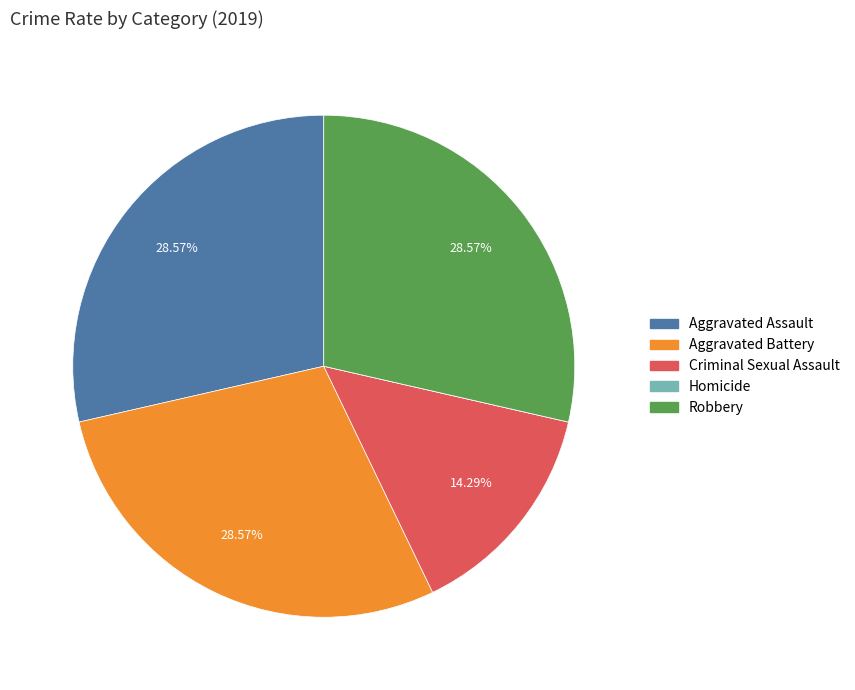

Combined, do Aggravated Battery and Criminal Sexual Assault account for over 50%?

No